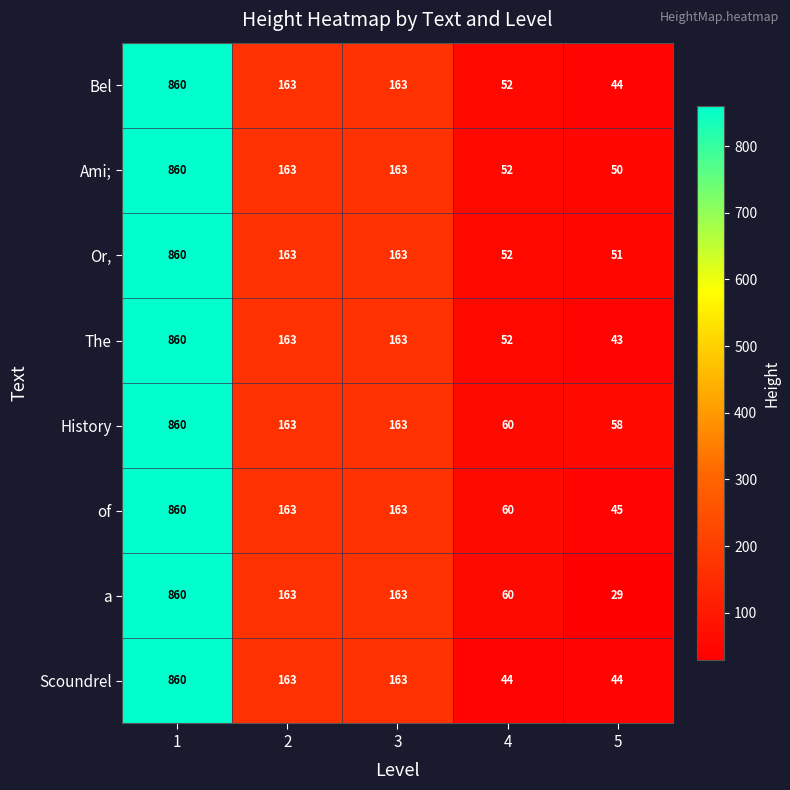

Read the a value at 2.

163